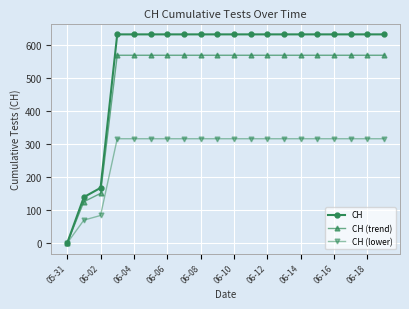

Which series has the largest total across all categories?

CH